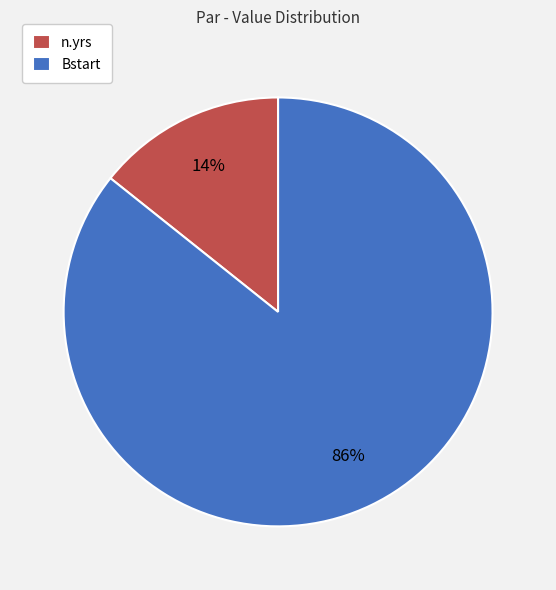

To the nearest percent, what percentage of the pie is n.yrs?

14%